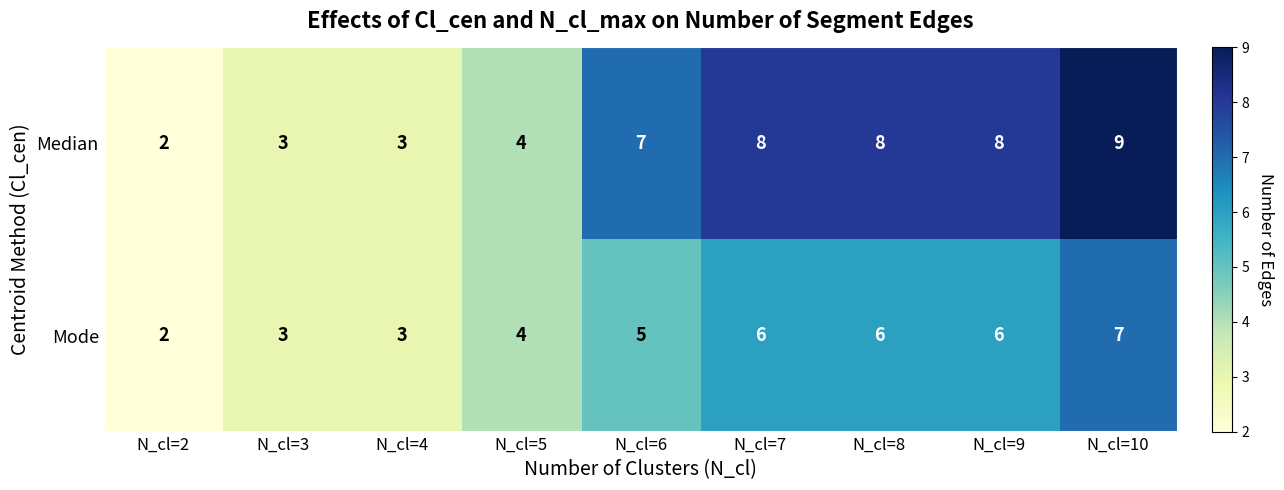

What is the approximate value of Mode at N_cl=5?

4